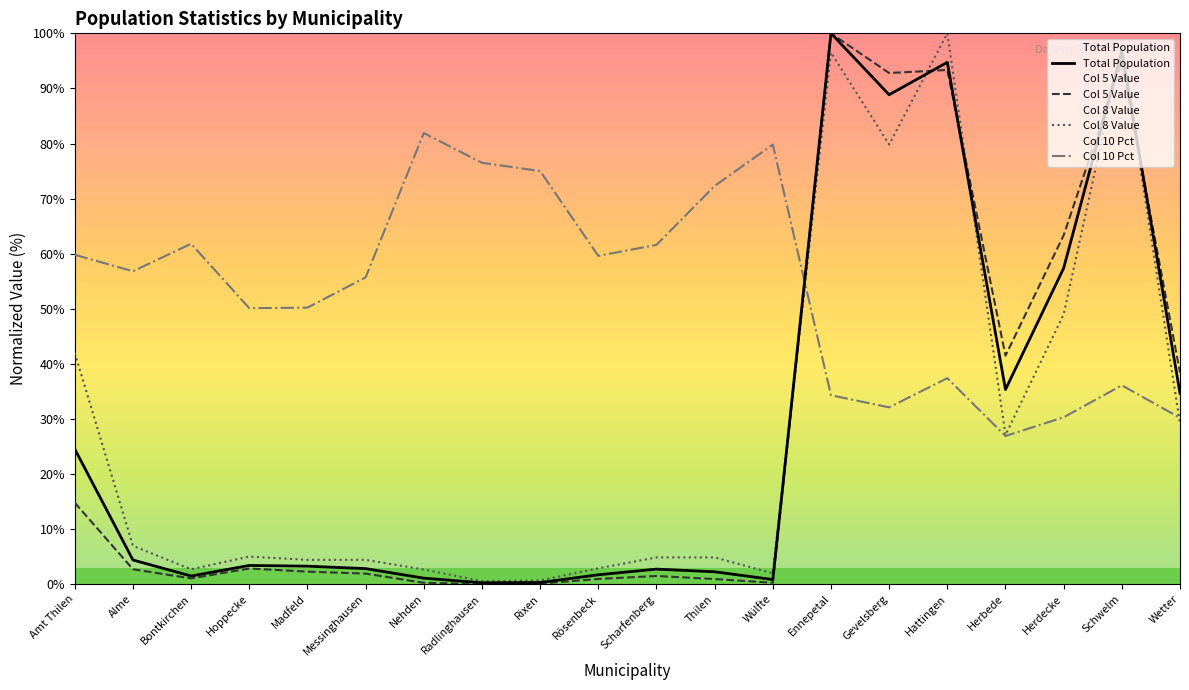

What are all the series names shown in the legend?

Total Population, Col 5 Value, Col 8 Value, Col 10 Pct